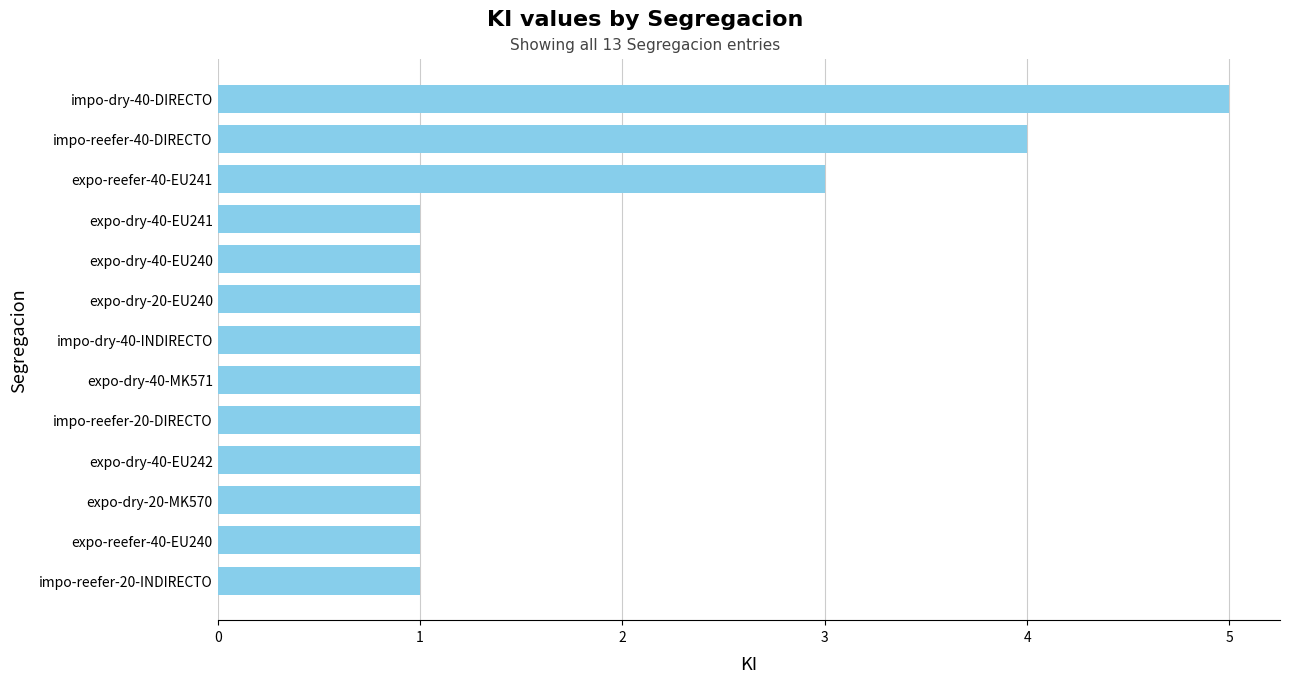

Which label corresponds to the largest value in the chart?

impo-dry-40-DIRECTO